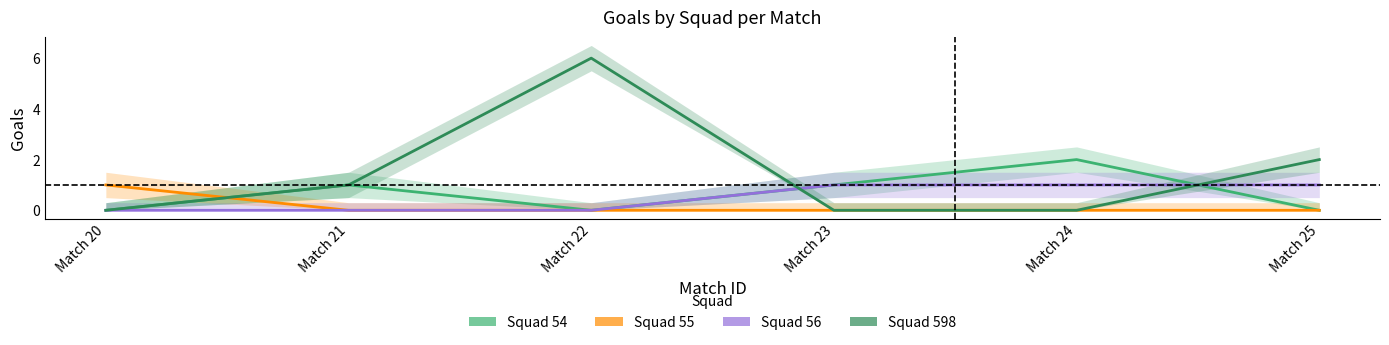

Where do Squad 598 and Squad 54 first cross each other?

Match 22 and Match 23